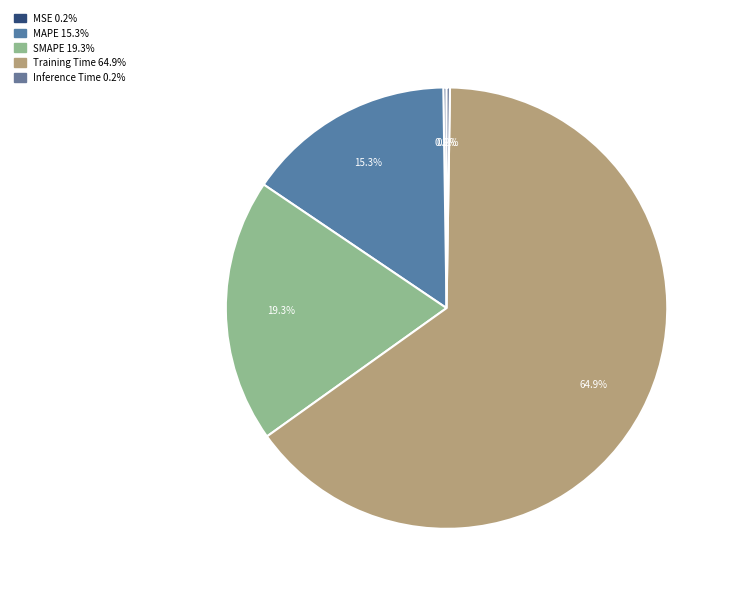

True or false: Training Time accounts for 65% of the total.

True